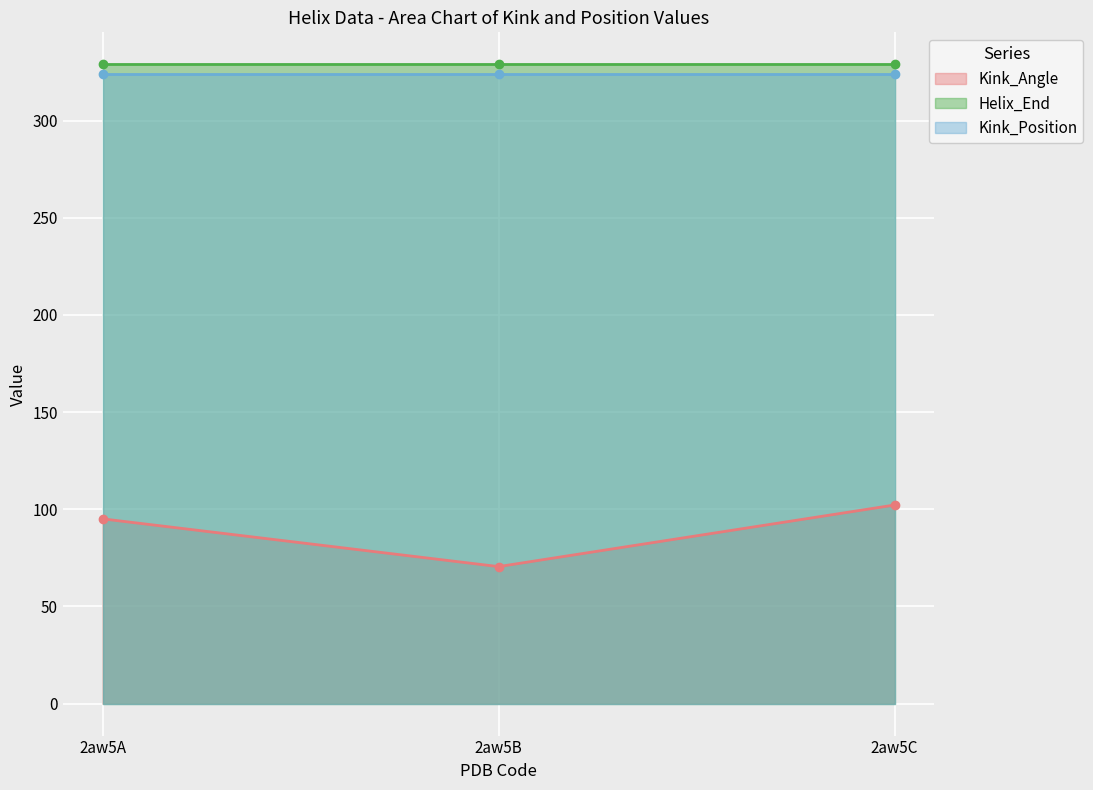

At which label does Kink_Position reach its minimum?

2aw5A